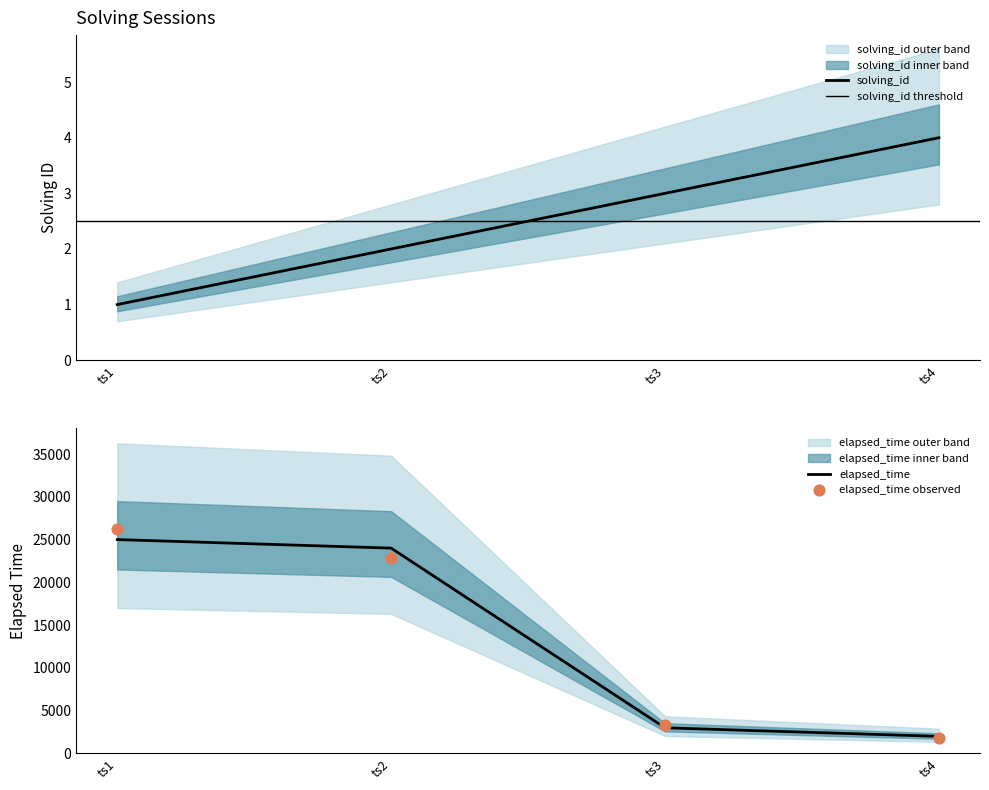

Which series contains the lowest Y value?

solving_id